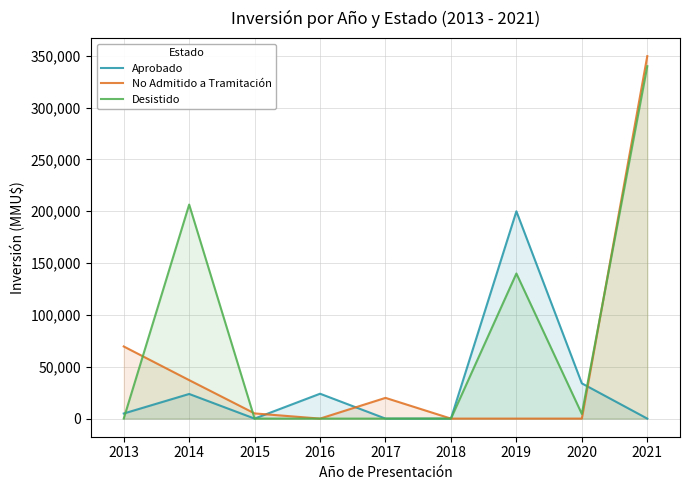

How many intersections are there between Desistido and No Admitido a Tramitación?

3